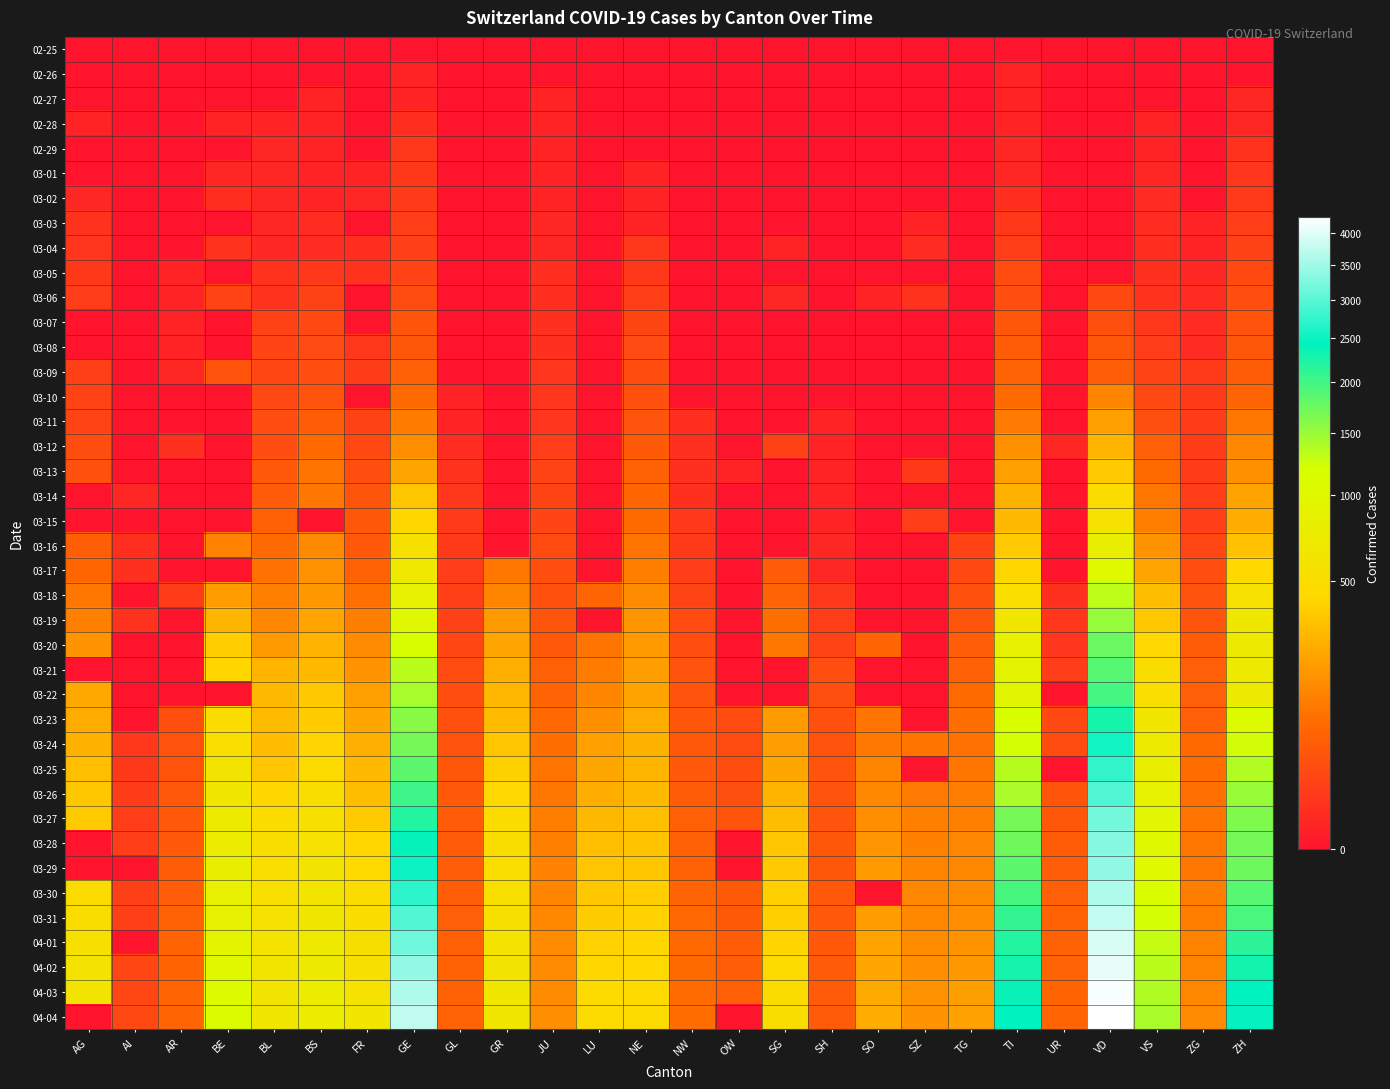

How many distinct data groups are displayed?

40